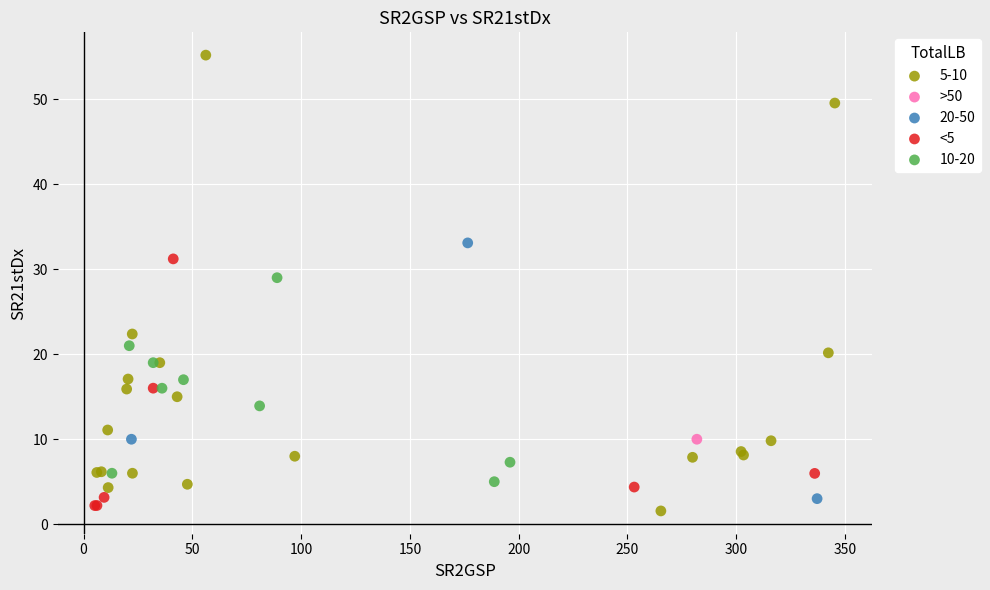

What are all the series names shown in the legend?

5-10, >50, 20-50, <5, 10-20